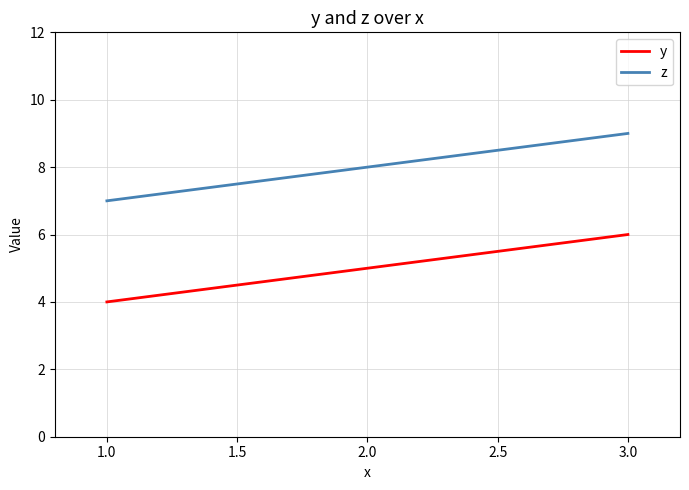

What position from the right is 3.0?

1